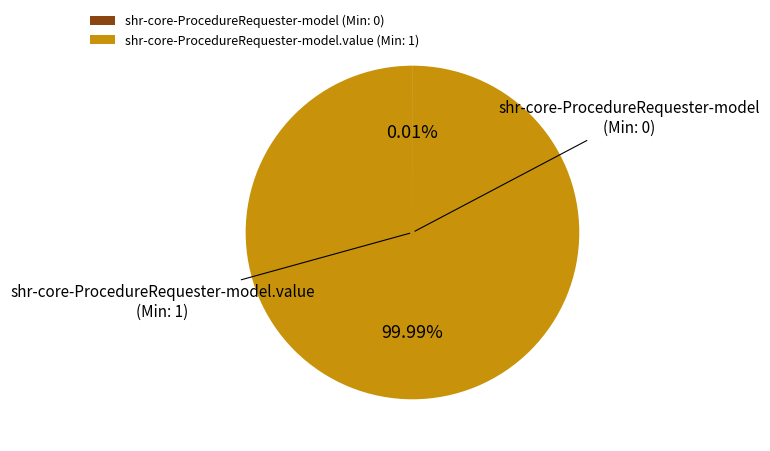

Which category accounts for the majority?

shr-core-ProcedureRequester-model.value (Min: 1)